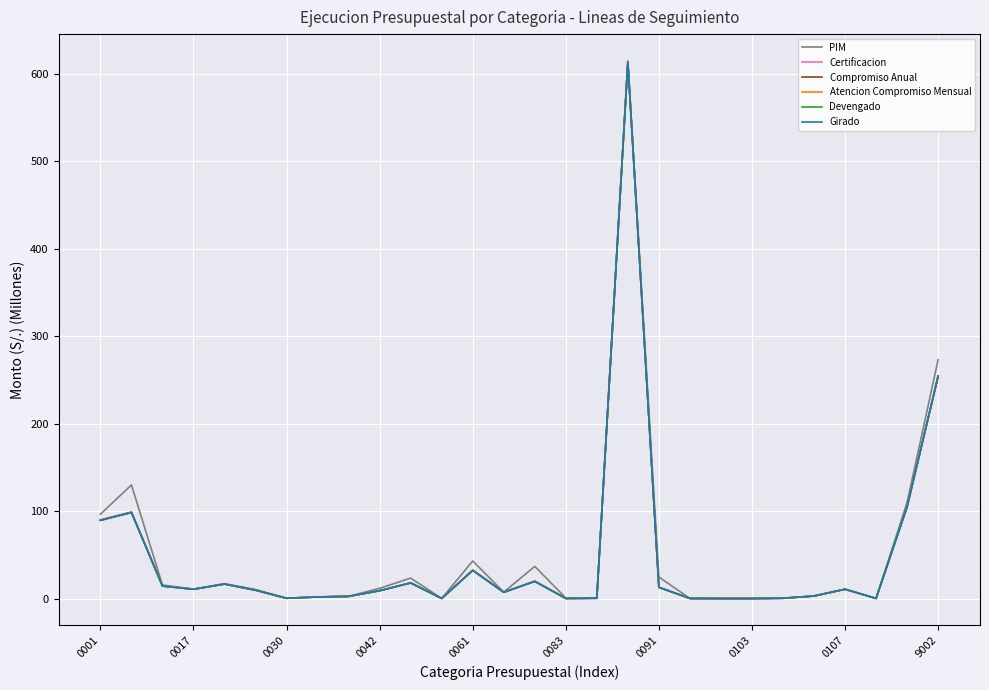

What is the maximum value for Certificacion?

613.2